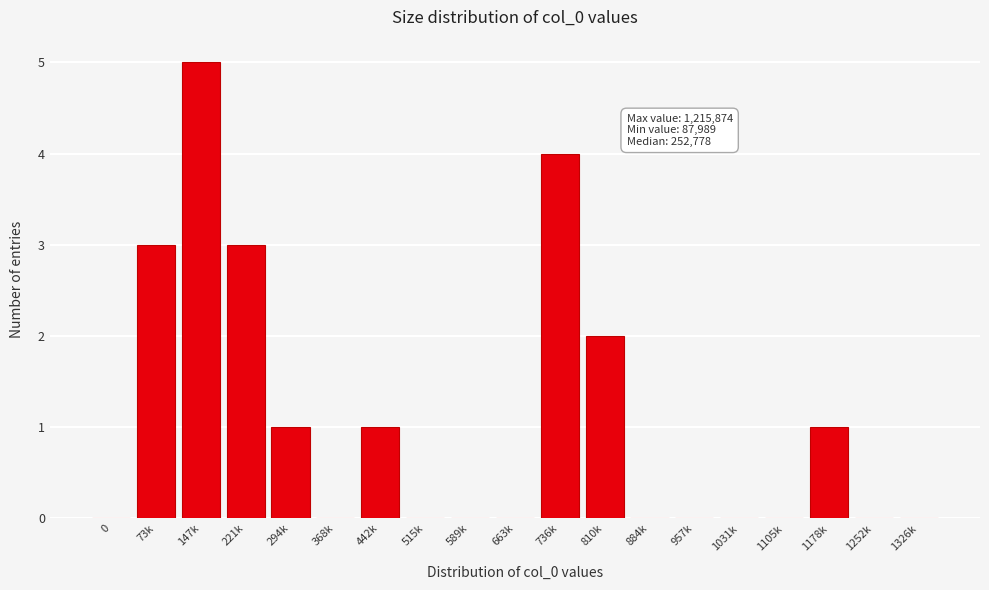

Reading right to left, list all the values displayed in this chart.

1326k=0	1252k=0	1178k=1	1105k=0	1031k=0	957k=0	884k=0	810k=2	736k=4	663k=0	589k=0	515k=0	442k=1	368k=0	294k=1	221k=3	147k=5	73k=3	0=0